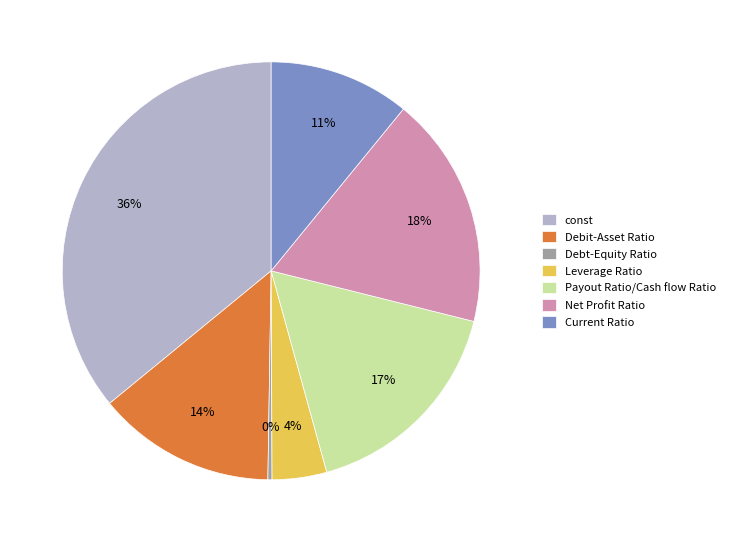

Does any single category account for the majority?

No